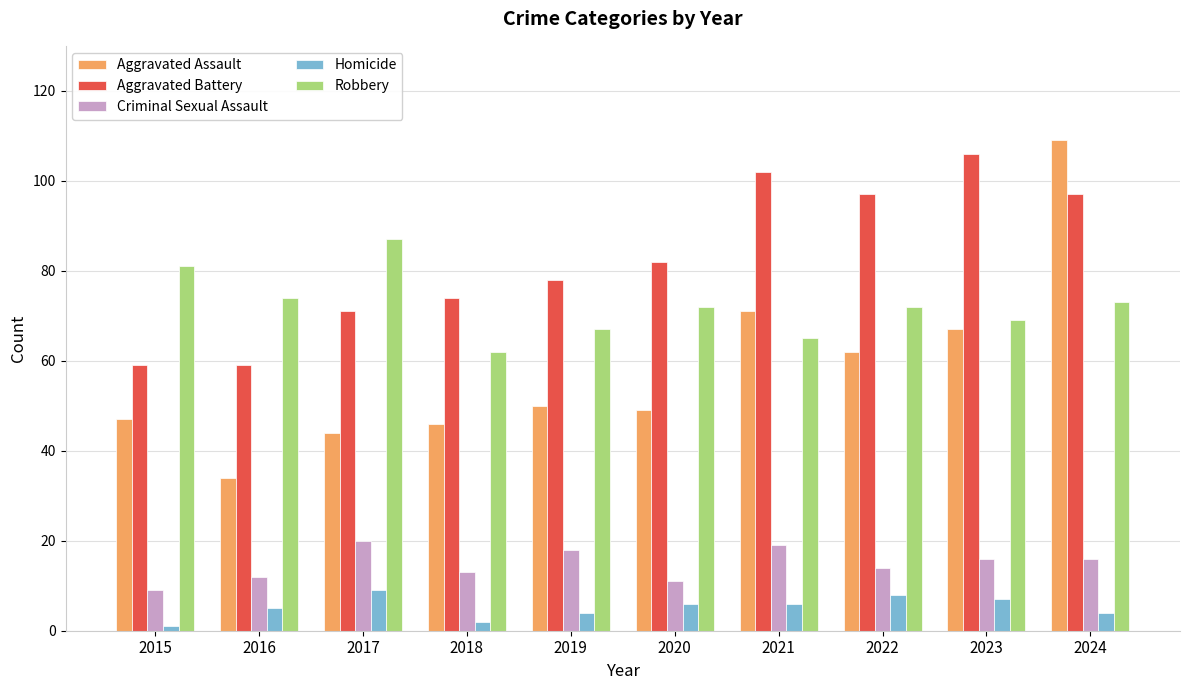

Rank the series at 2015 from highest to lowest value.

Robbery, Aggravated Battery, Aggravated Assault, Criminal Sexual Assault, Homicide